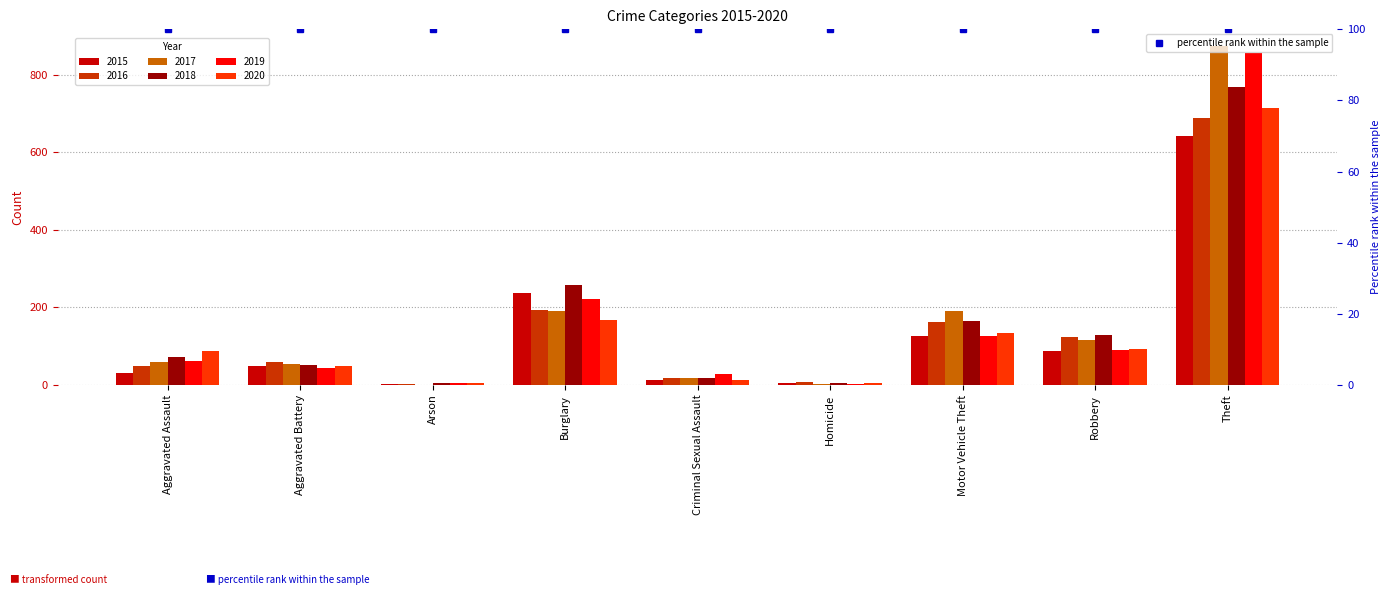

At how many categories does at least one series exceed 91?

4